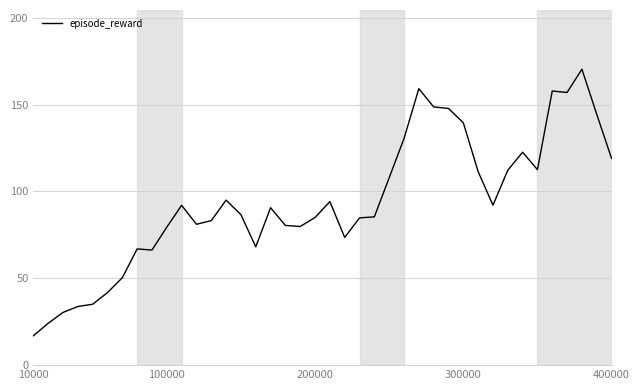

True or false: there are more than 1 points higher than both neighbors.

True